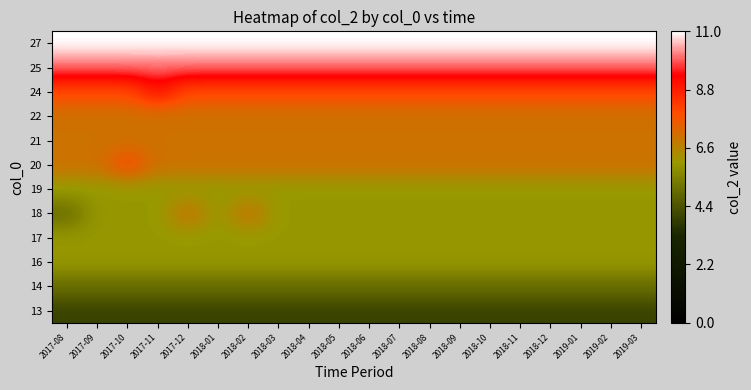

Which category has the lowest value across all series?

2017-08